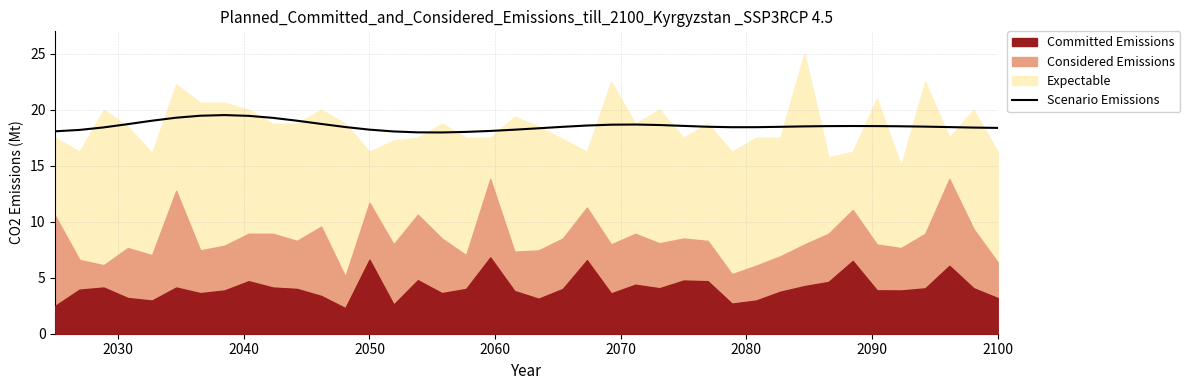

The value at 30 is 10.1. True or false?

False